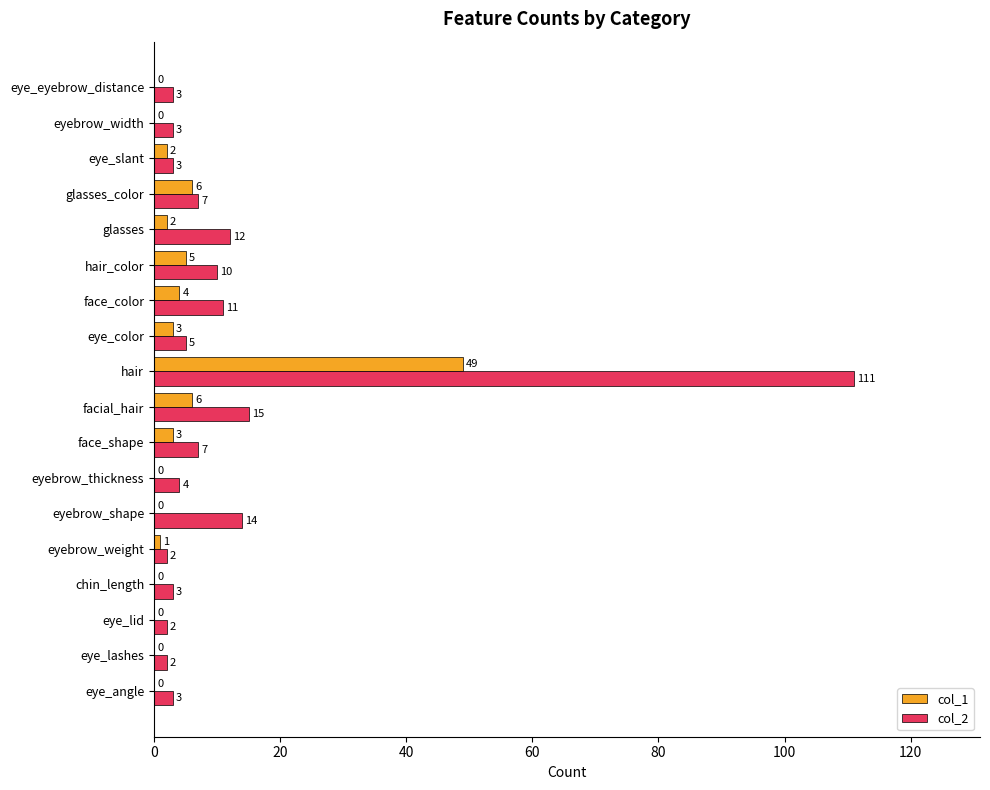

True or false: col_2 has a value of 3 at chin_length.

True